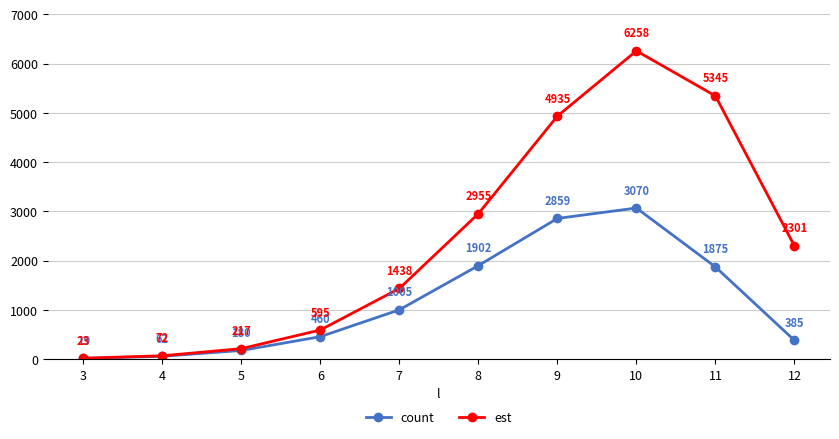

Between 8 and 11, which series saw the biggest shift?

est